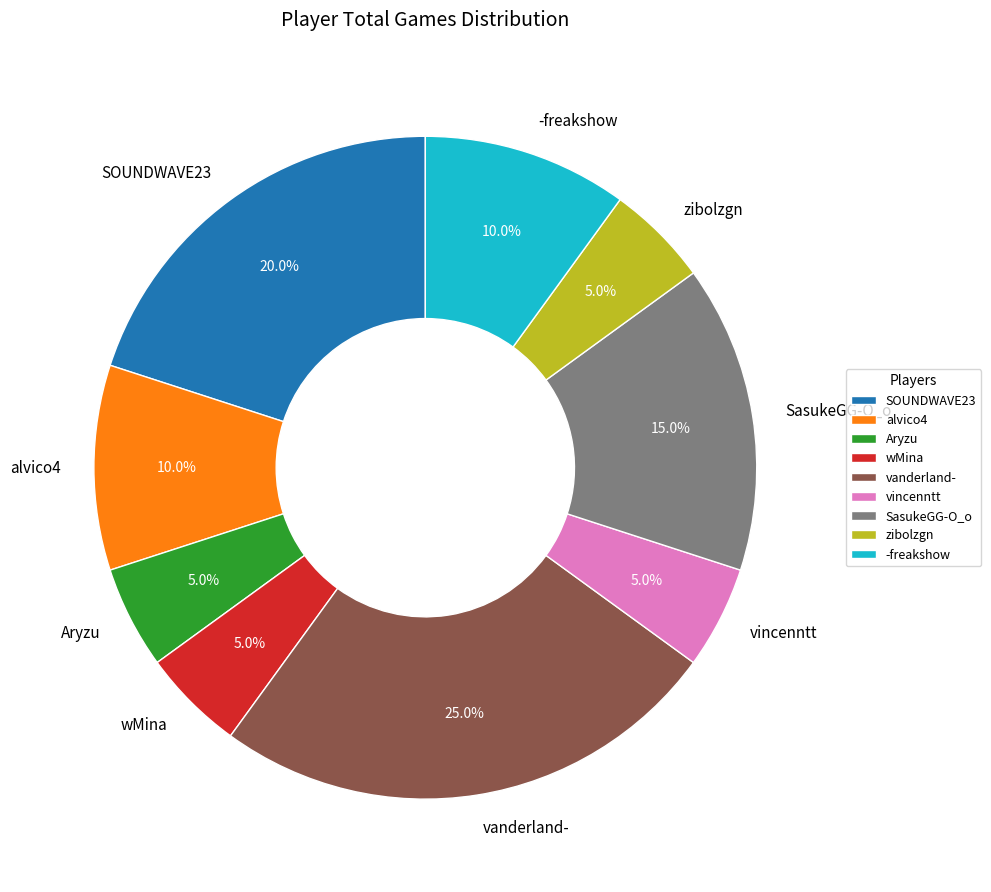

Approximately how many times larger is the value at SasukeGG-O_o compared to vincenntt?

3.0